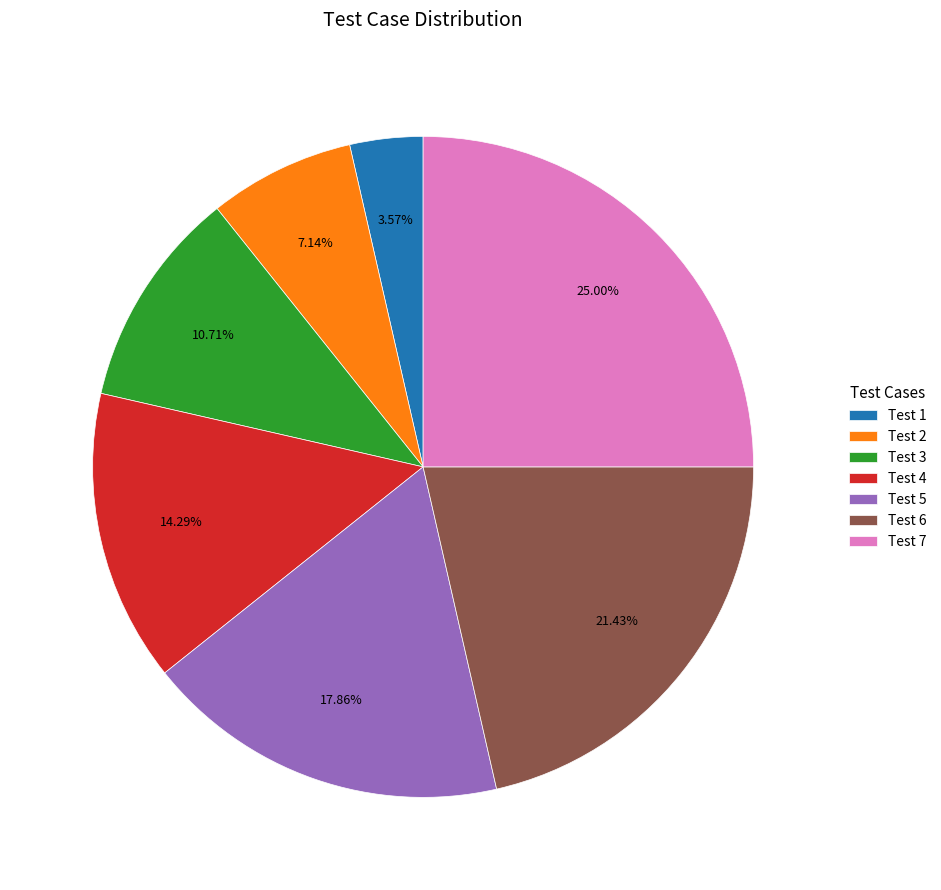

What is the smallest slice in the pie chart?

Test 1